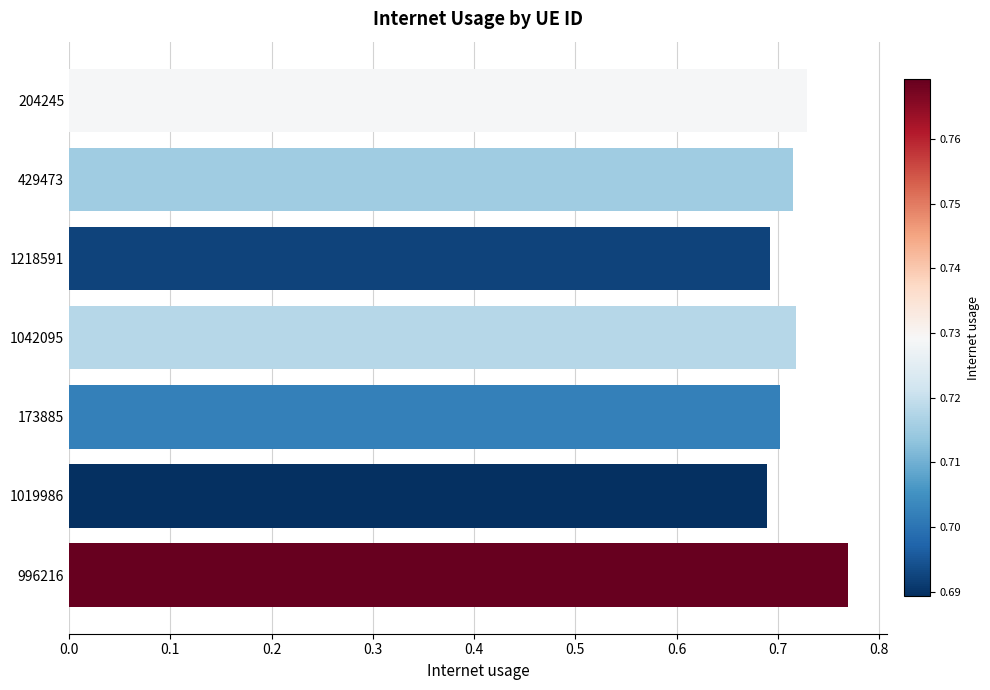

What is the sum of all values?

5.0